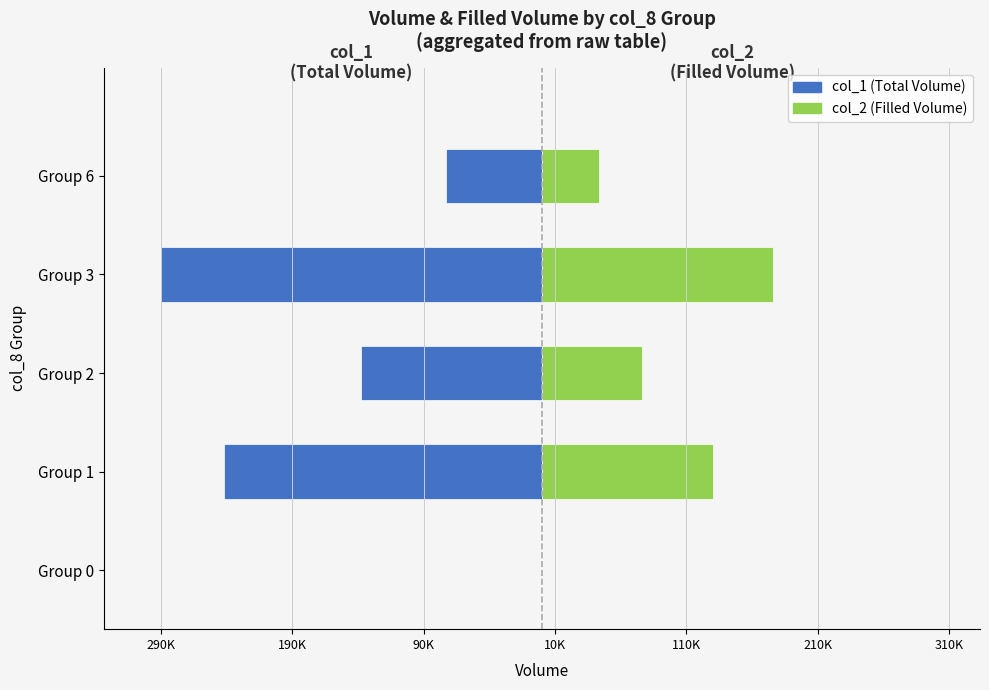

Count the col_2 (Filled Volume) values in the range 43320 to 130230.

3